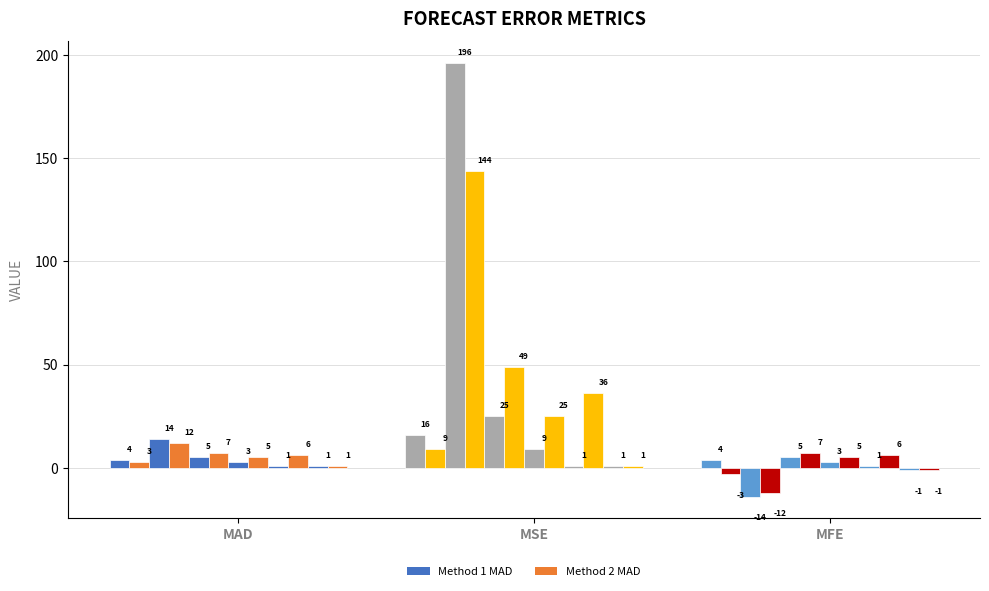

Is it true that Method 2 MFE equals -3 at Month 1?

True